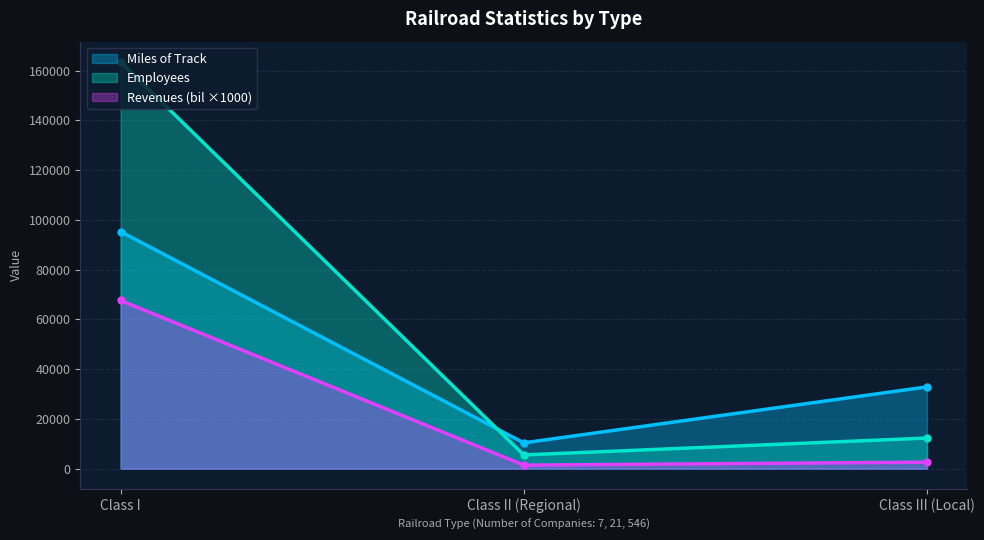

At how many categories does at least one series exceed 9592?

3